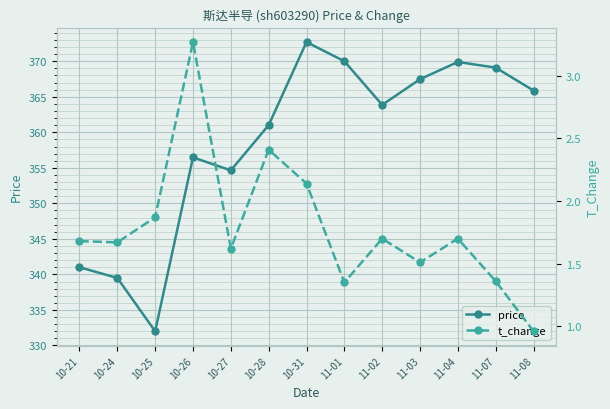

What position from the left is 10-31?

7